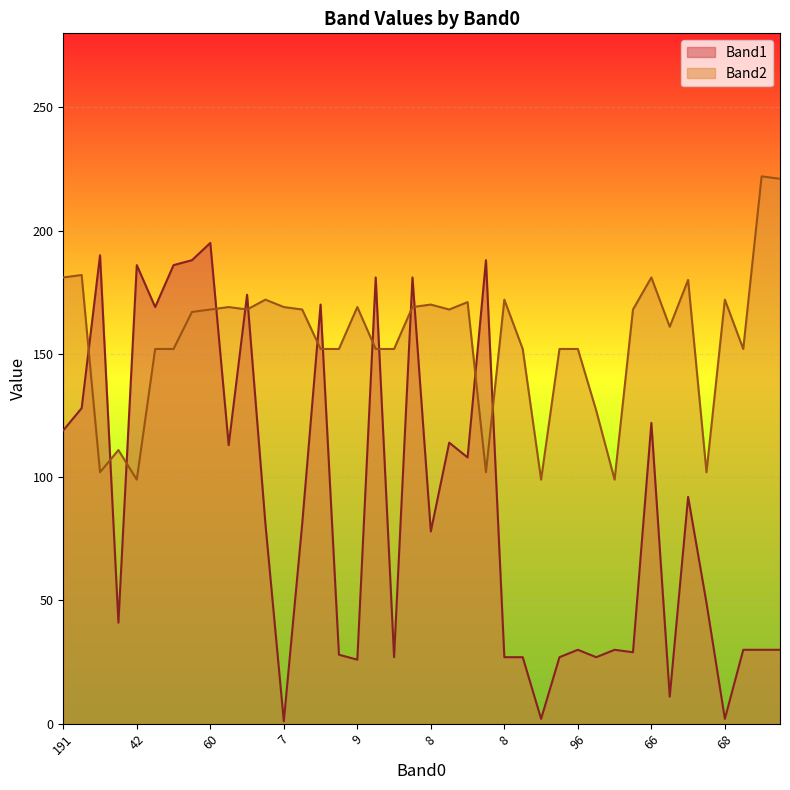

At which label does Band2 first exceed 168?

191